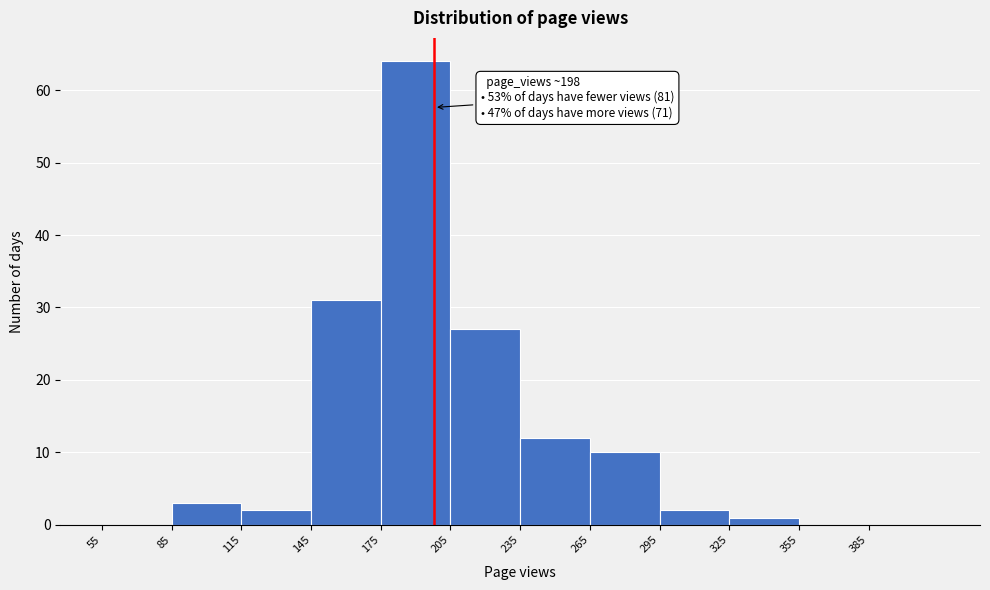

Which range on the x-axis has the tallest bar?

175 to 205